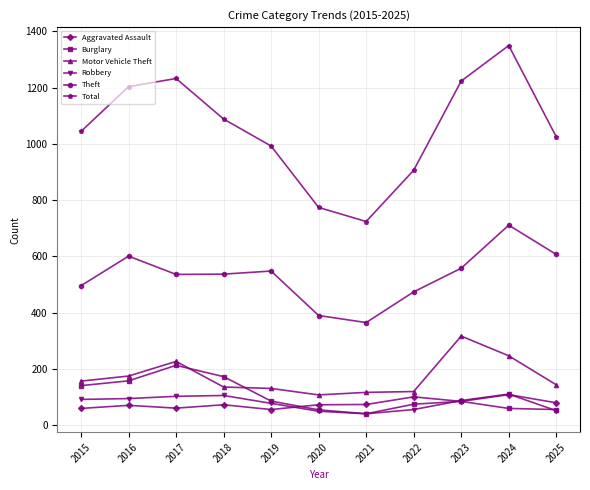

How many categories are shown in the chart?

11